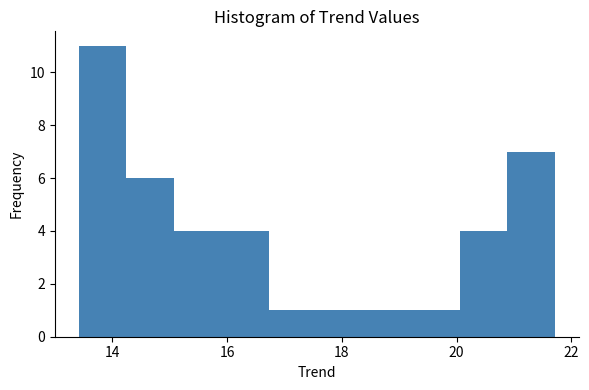

How tall is the bar that spans 15.0 to 16.0 on the x-axis? Neither the bar edges nor the heights are printed on the chart, so give them approximately, as read against the axes.

4